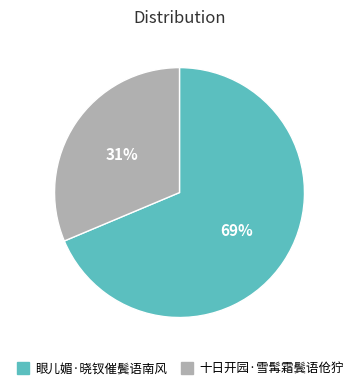

Which category has the biggest portion of the pie?

眼儿媚·晓钗催鬓语南风